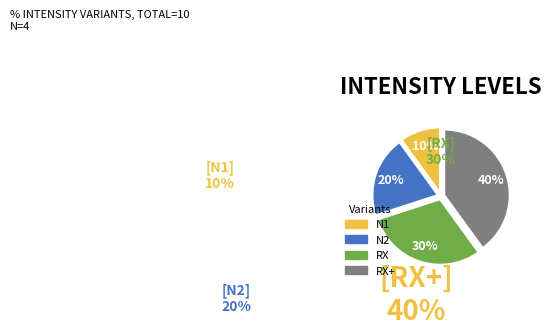

To the nearest percent, what is the difference between the largest and smallest slice percentages?

30%